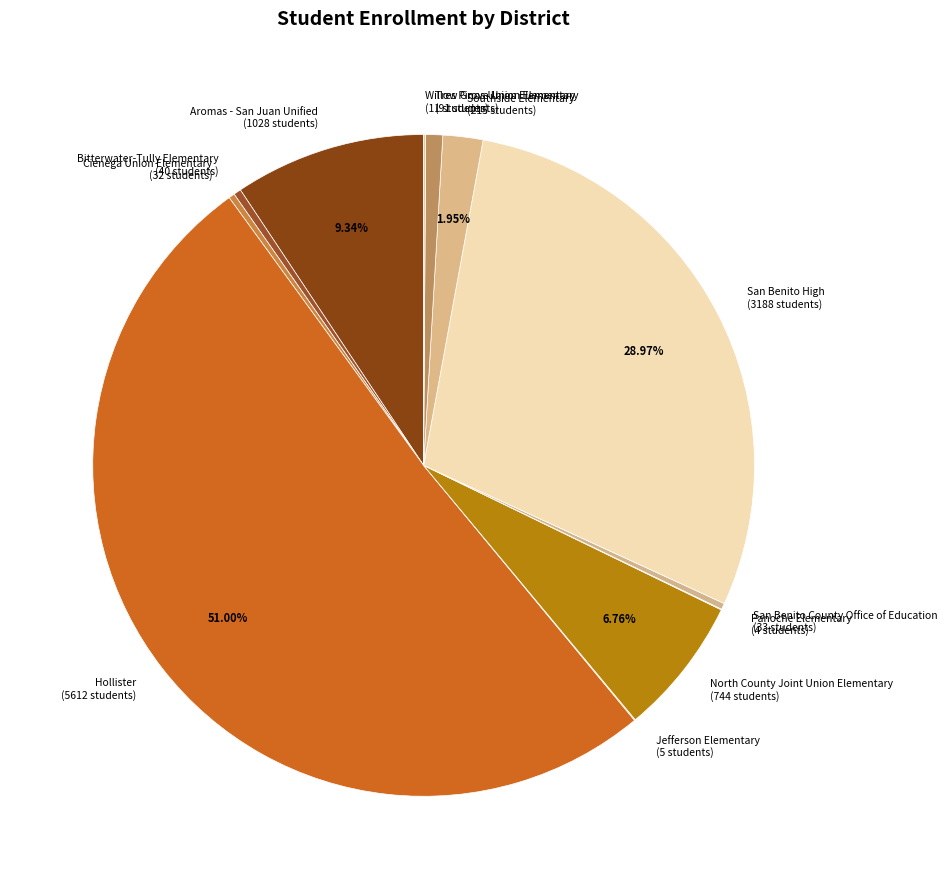

Which has a higher value, Aromas - San Juan Unified (1028 students) or Cienega Union Elementary (32 students)?

Aromas - San Juan Unified (1028 students)